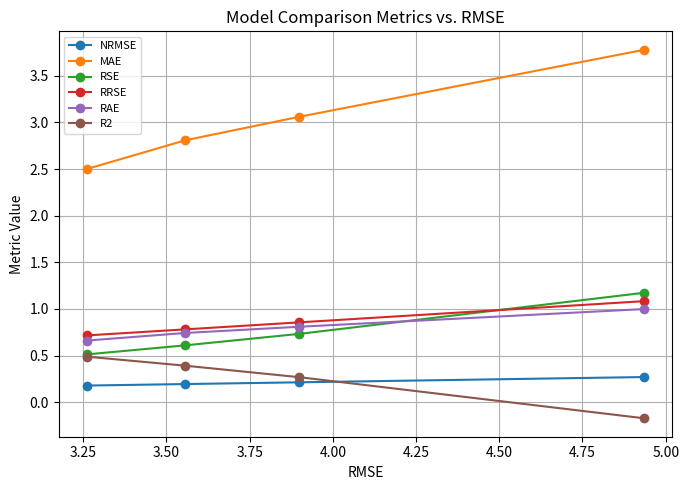

List the series in order of their peak value, lowest first.

NRMSE, R2, RAE, RRSE, RSE, MAE